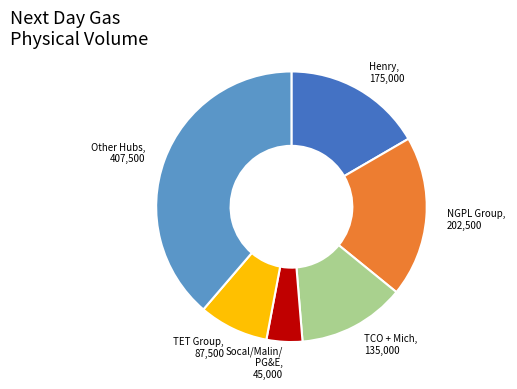

Is it true that Other Hubs is 39% of the pie?

True